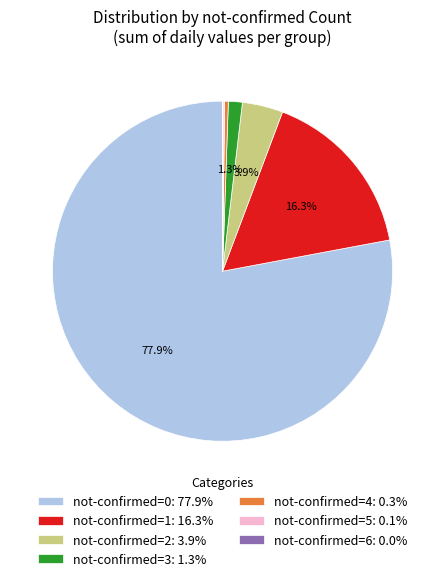

How much of the chart is everything except not-confirmed=3: 1.3%?

98.7%